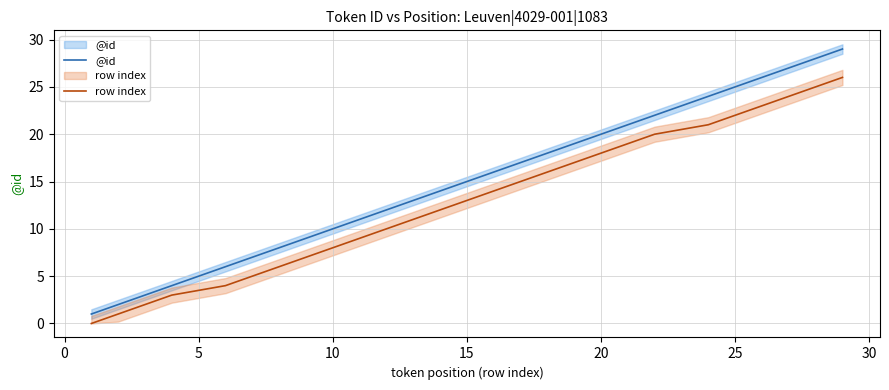

Does the chart have visible grid lines?

Yes